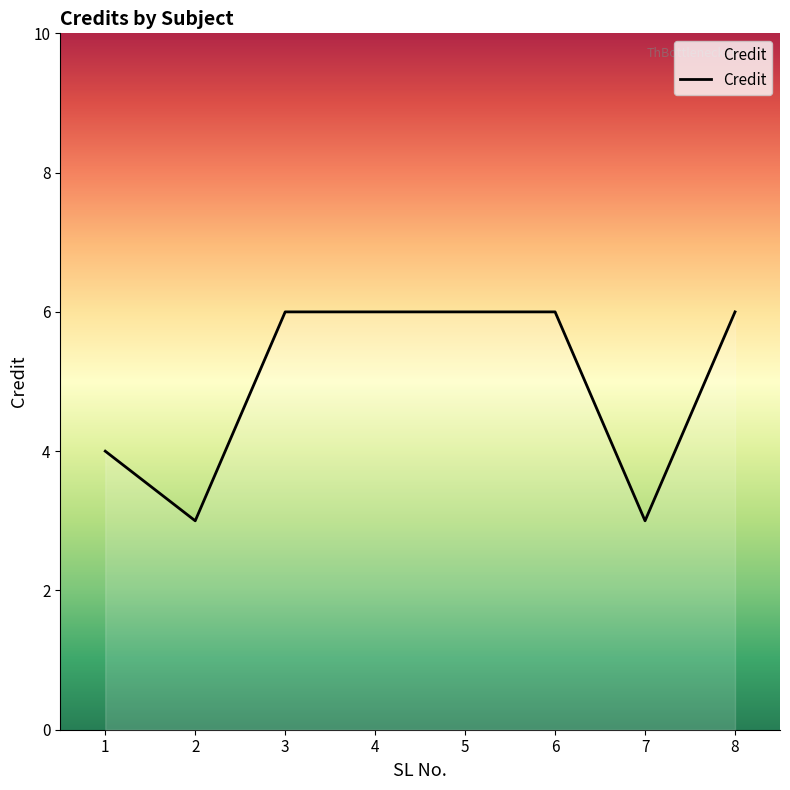

What is the greatest value displayed?

6